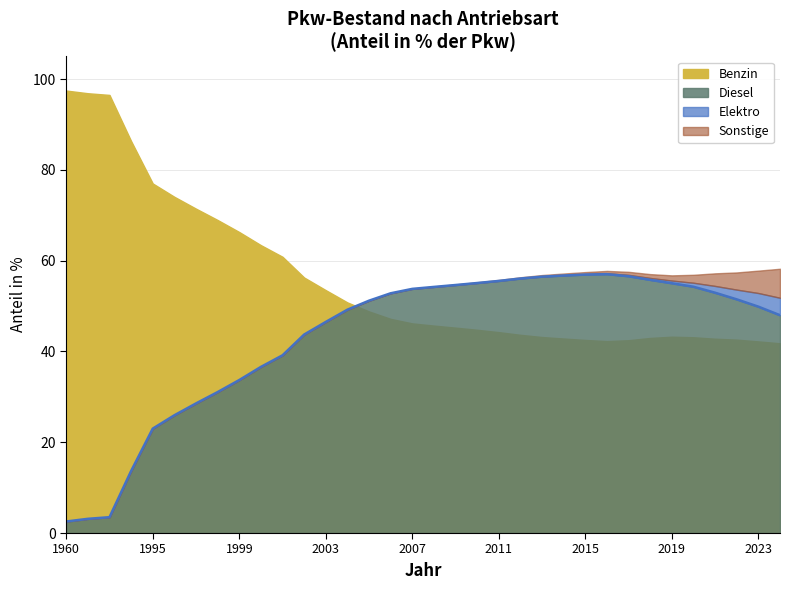

Read the value at 17.

54.2